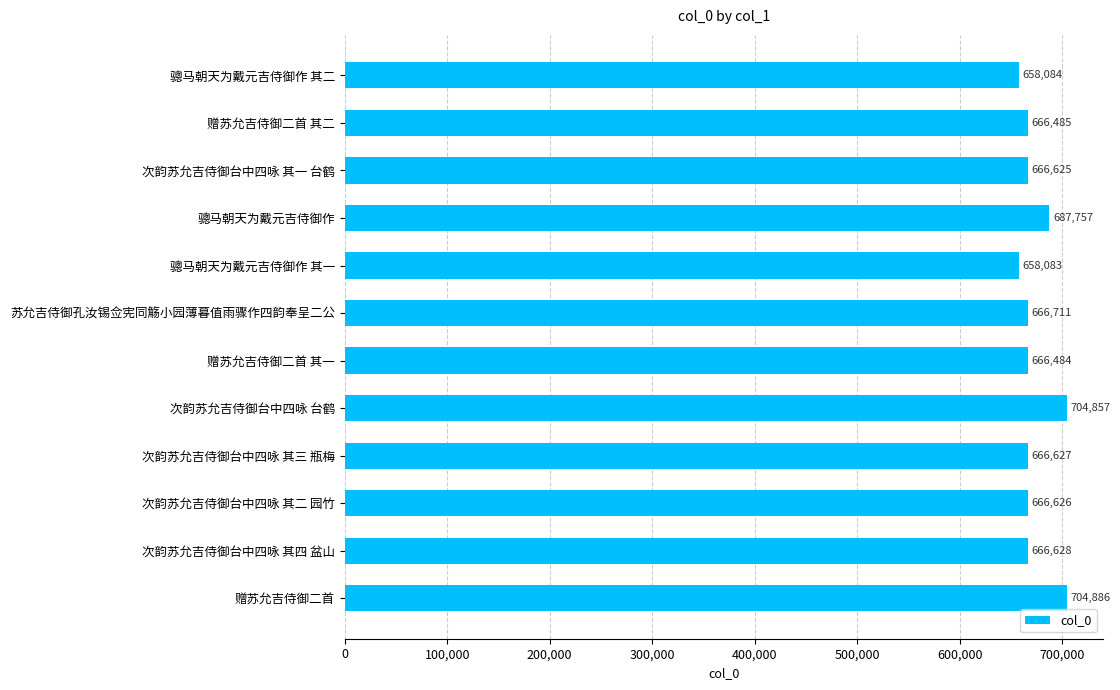

Is it true that the value at 骢马朝天为戴元吉侍御作 其二 is 658084?

True